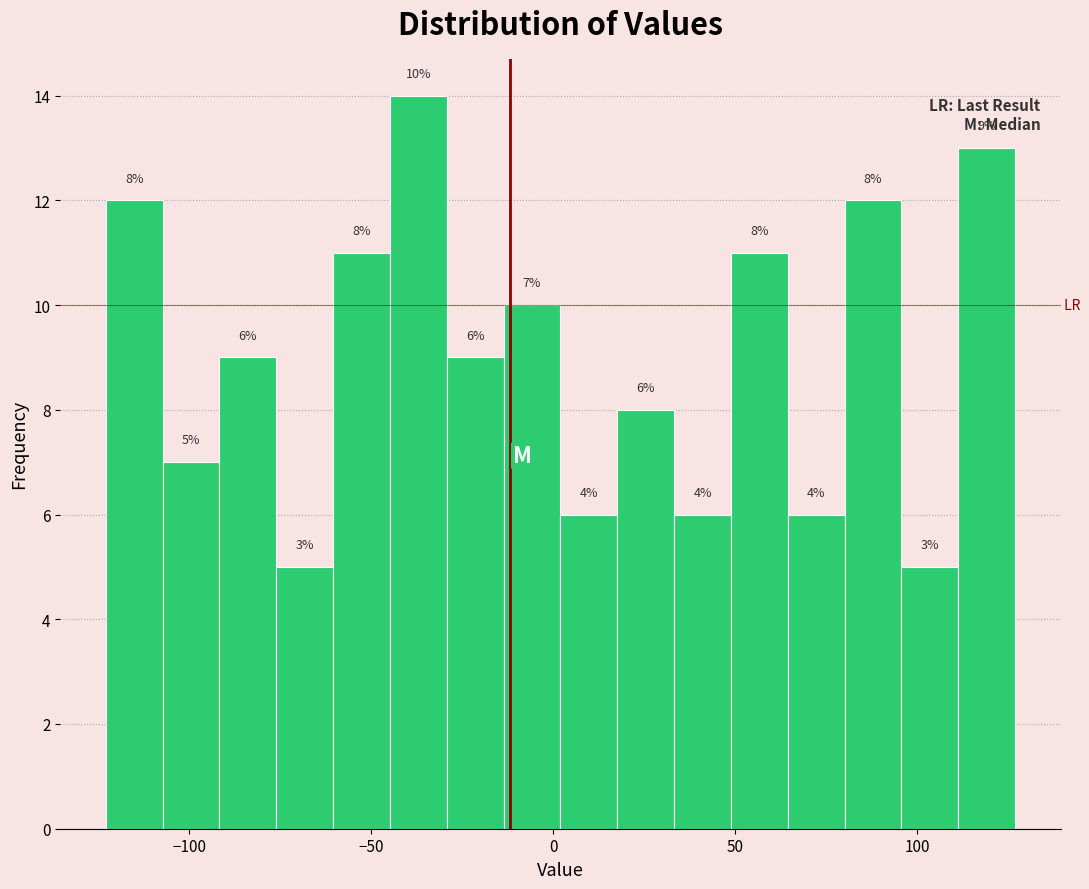

Read against the x-axis, roughly where is the centre of the tallest bar?

-35